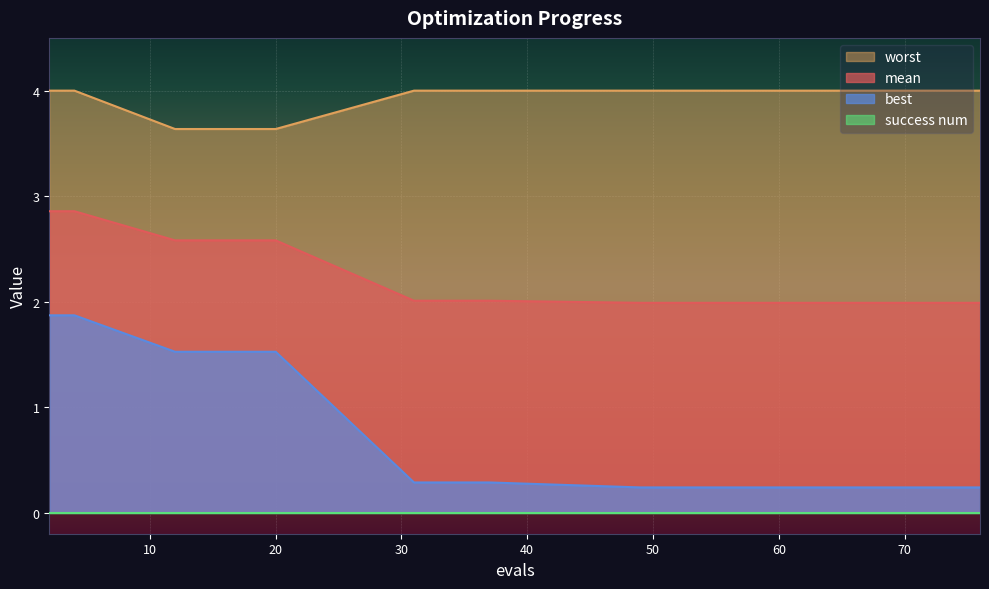

True or false: worst and best intersect in this chart.

False